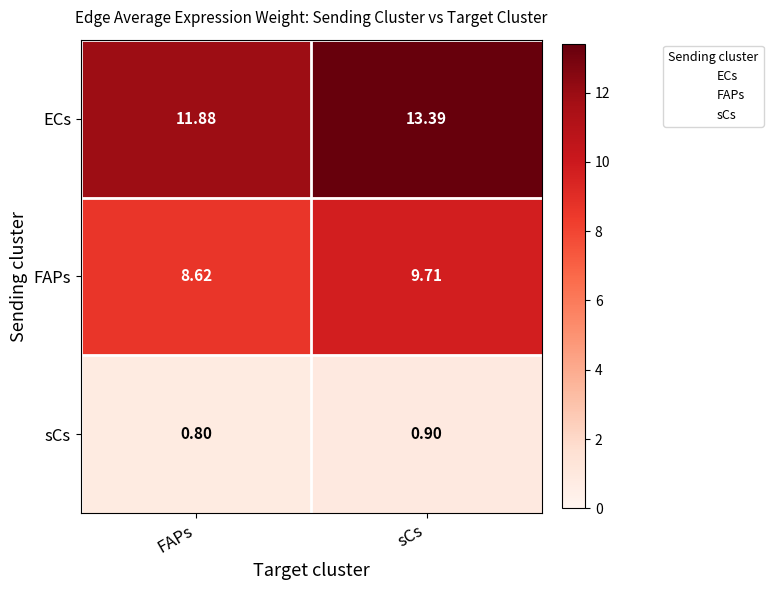

Rank the series at sCs from highest to lowest value.

ECs, FAPs, sCs